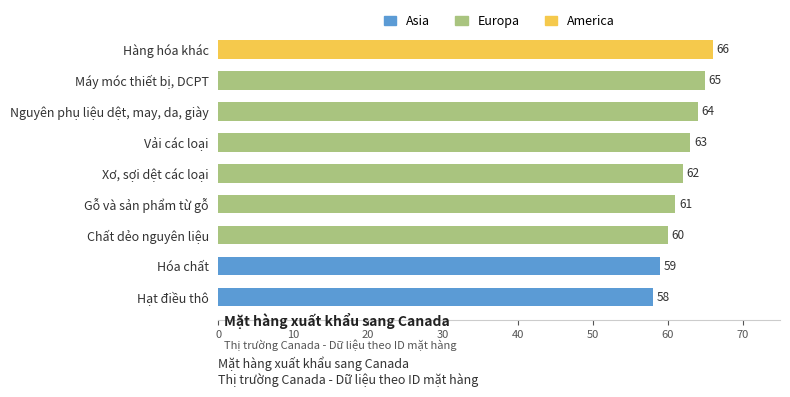

Which category has the lowest value across all series?

Hạt điều thô